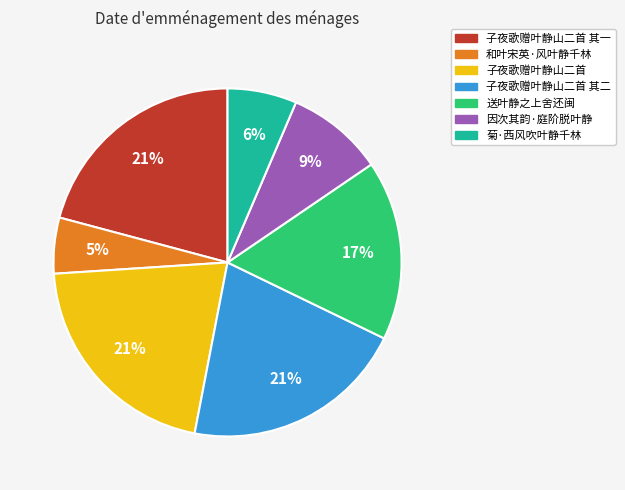

Is the sum of 子夜歌赠叶静山二首 and 子夜歌赠叶静山二首 其二 greater than half?

No